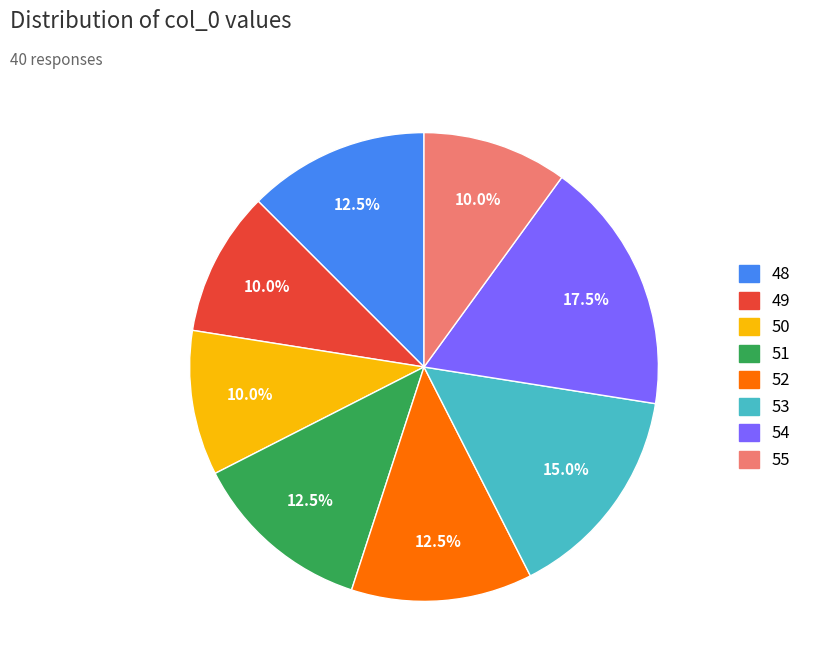

Is there any slice that represents more than half of the pie?

No